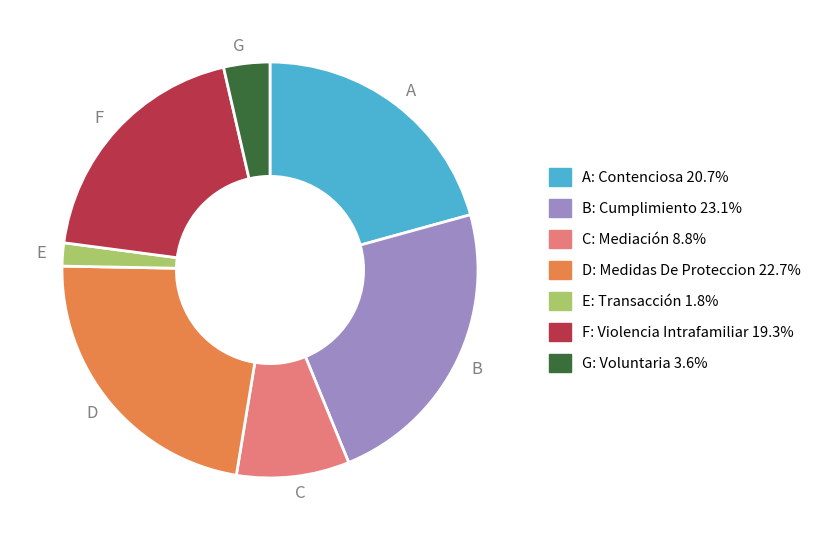

How many segments does this pie chart have?

7